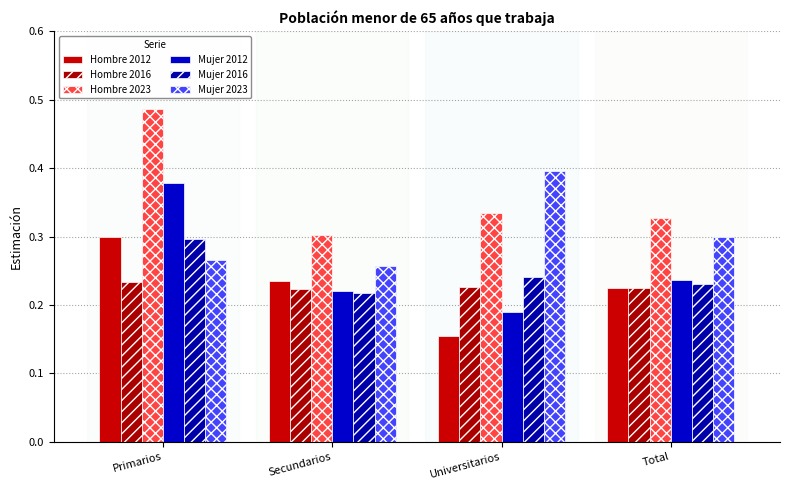

Does the chart contain any negative values?

No